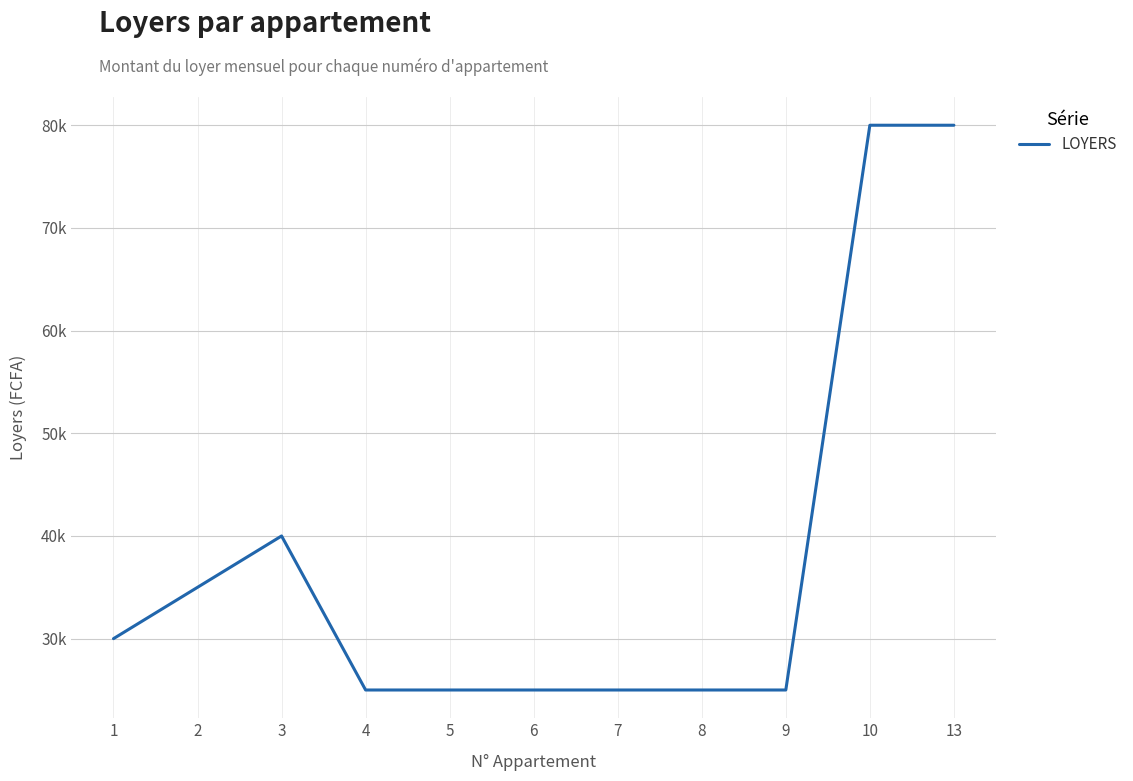

Reading left to right, what are all the values shown in this chart?

30000	35000	40000	25000	25000	25000	25000	25000	25000	80000	80000